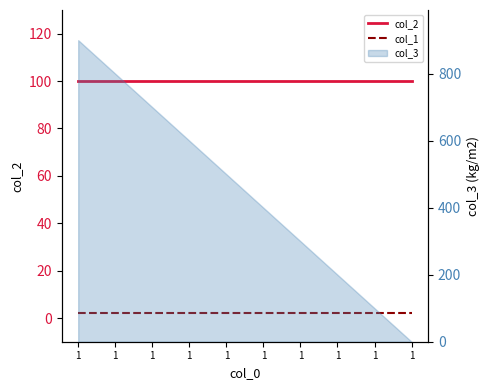

Is the value of col_2 at 1 greater than the value of col_1 at 1?

Yes